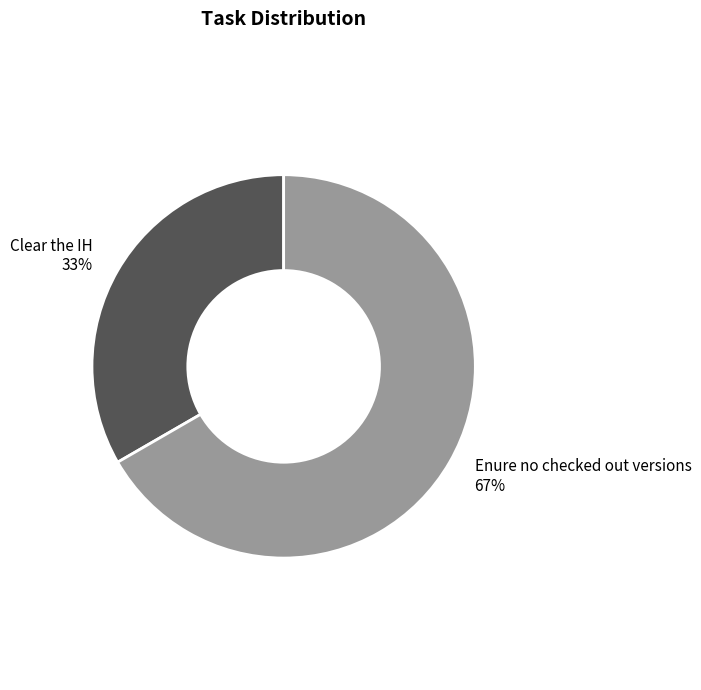

Combined, do Clear the IH and Enure no checked out versions account for over 50%?

Yes